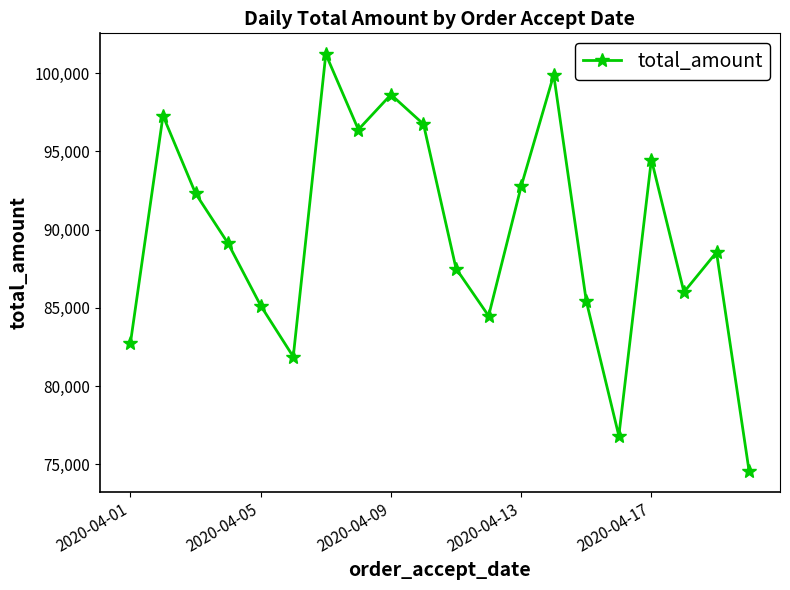

What is the smallest value displayed?

74574